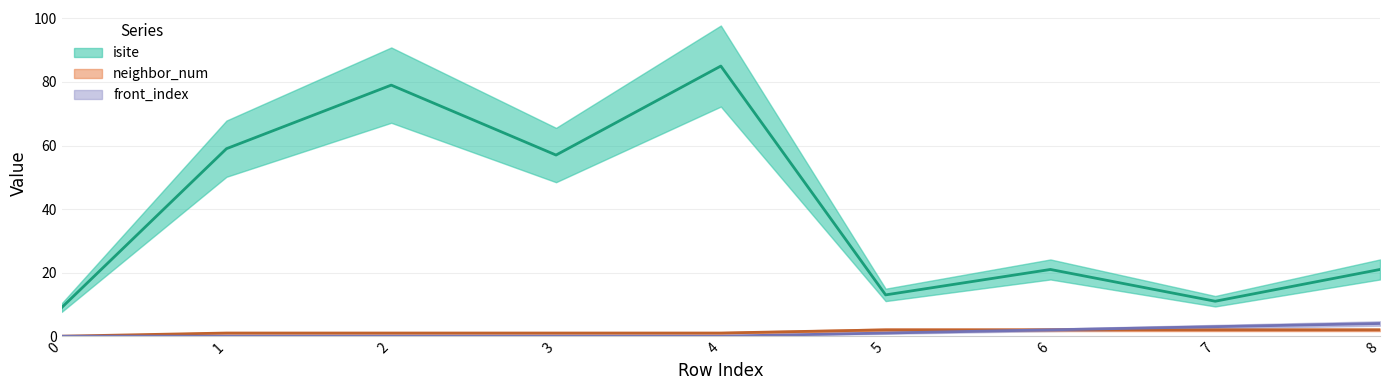

What is the value of the front_index point at the 7th from the left?

2